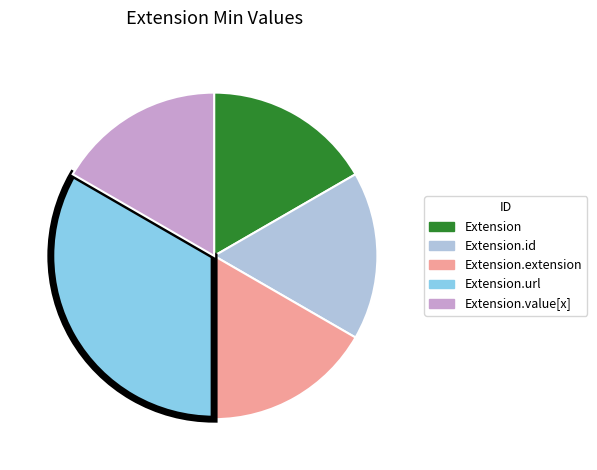

Is there any slice that represents more than half of the pie?

No